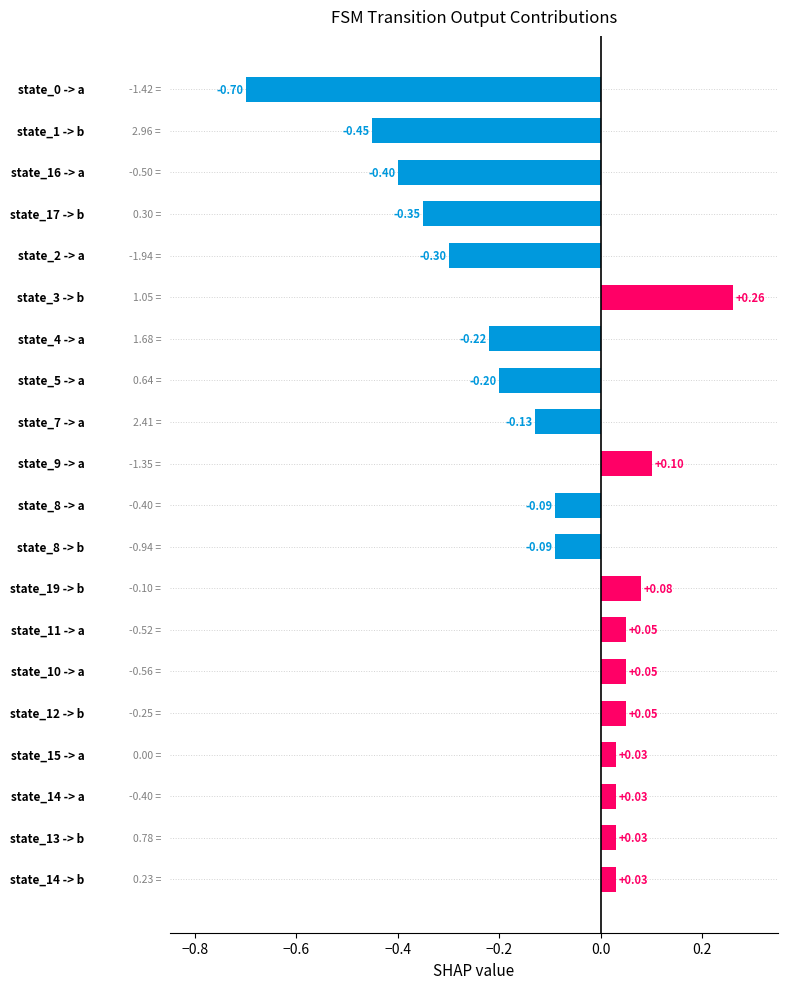

What is the sum of all values?

-2.2